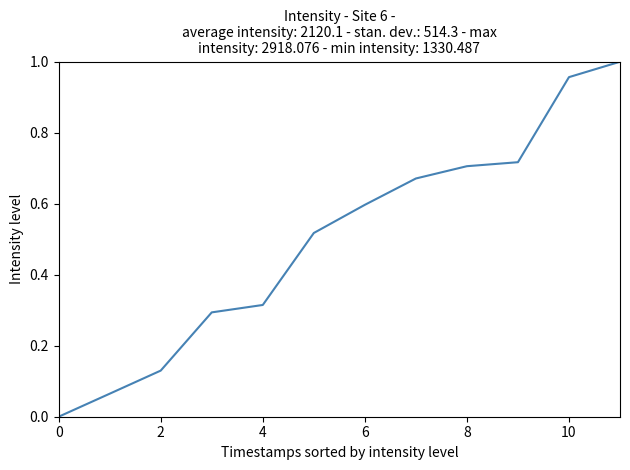

Reading left to right, extract all data points from this chart.

0.0	0.1	0.1	0.3	0.3	0.5	0.6	0.7	0.7	0.7	1.0	1.0